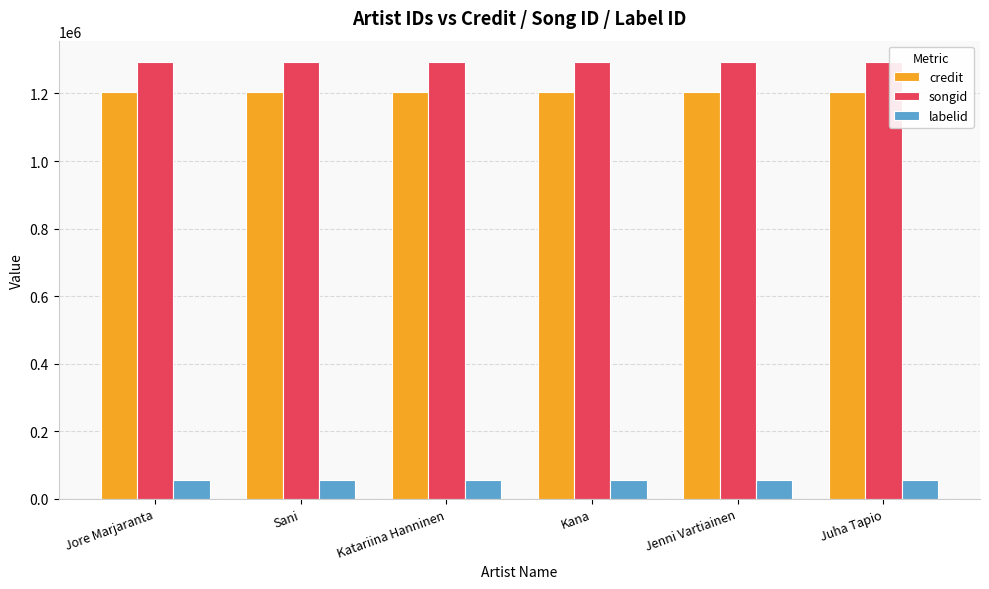

Reading left to right, extract all data points from this chart.

credit: 1205141	1205141	1205141	1205141	1205141	1205141
songid: 1291664	1291664	1291664	1291664	1291664	1291664
labelid: 56555	56555	56555	56555	56555	56555